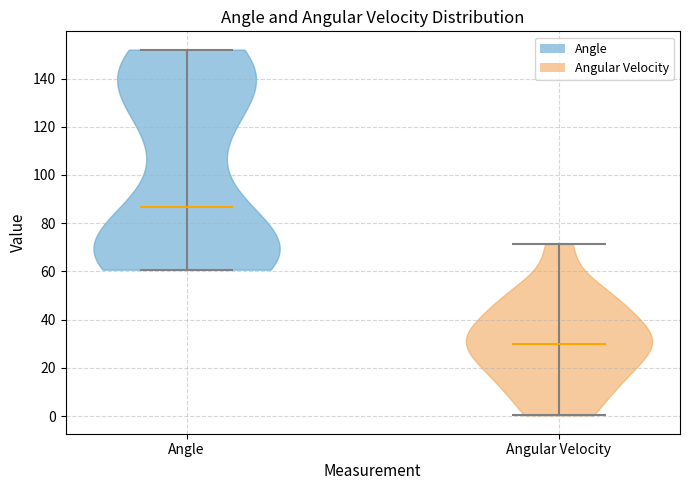

Reading left to right, read every violin against the y-axis: where its median line is, and the lowest and highest points it reaches. The values are not printed on the chart, so give them approximately, as read against the axis.

Angle: median line 86, lowest point 60, highest point 152
Angular Velocity: median line 30, lowest point 0, highest point 72